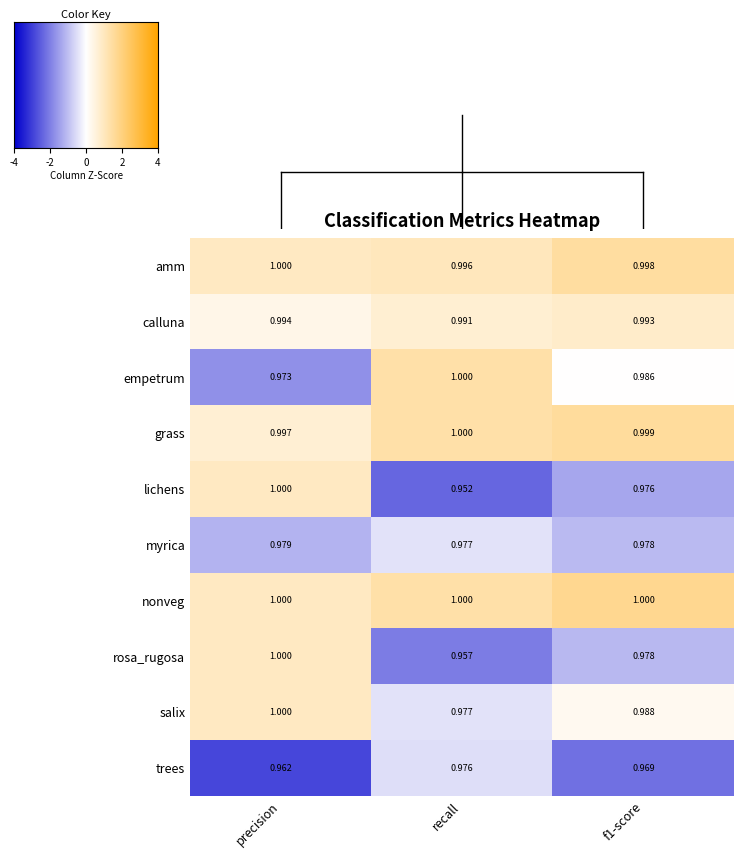

Which series has the widest spread of values?

lichens